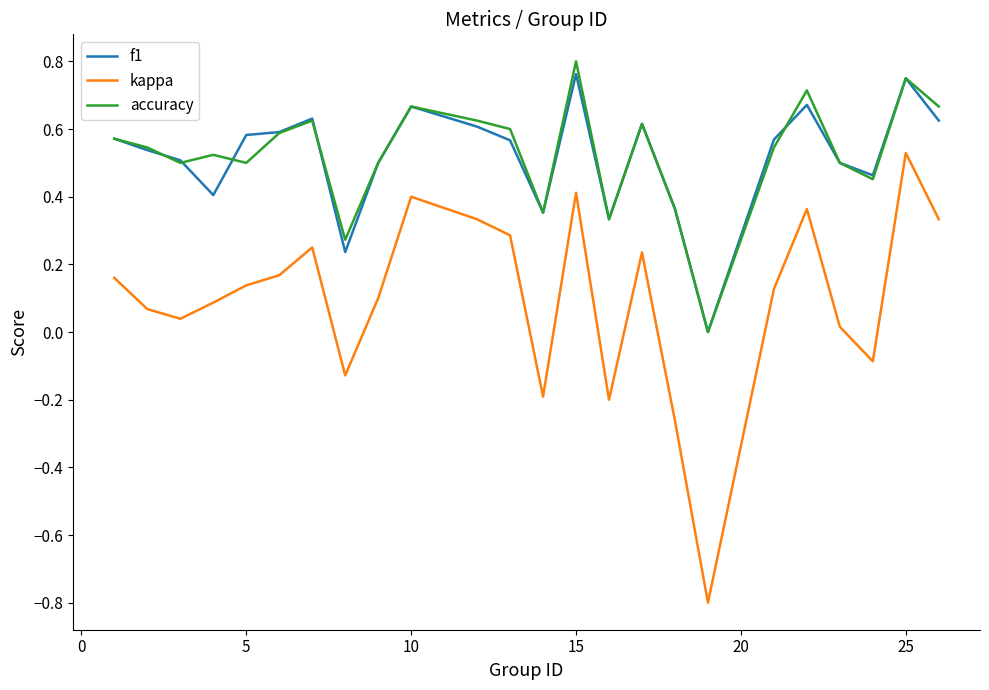

Which series has the largest range (max minus min)?

kappa